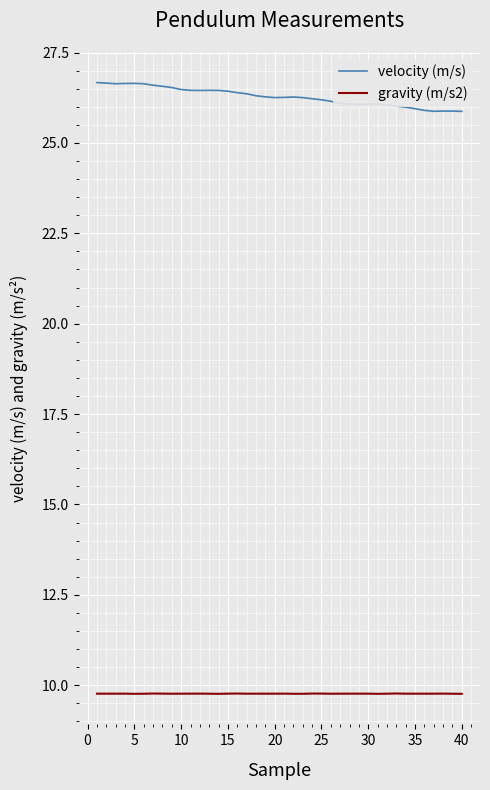

In velocity (m/s), how many points are lower than both neighbors (excluding endpoints)?

5